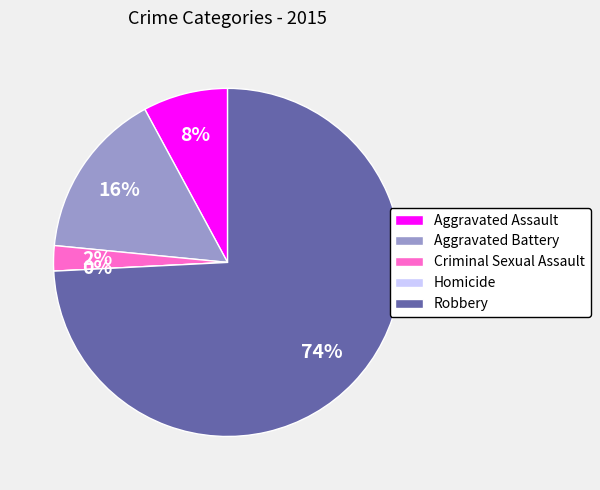

Rank the categories by value from lowest to highest.

Homicide, Criminal Sexual Assault, Aggravated Assault, Aggravated Battery, Robbery